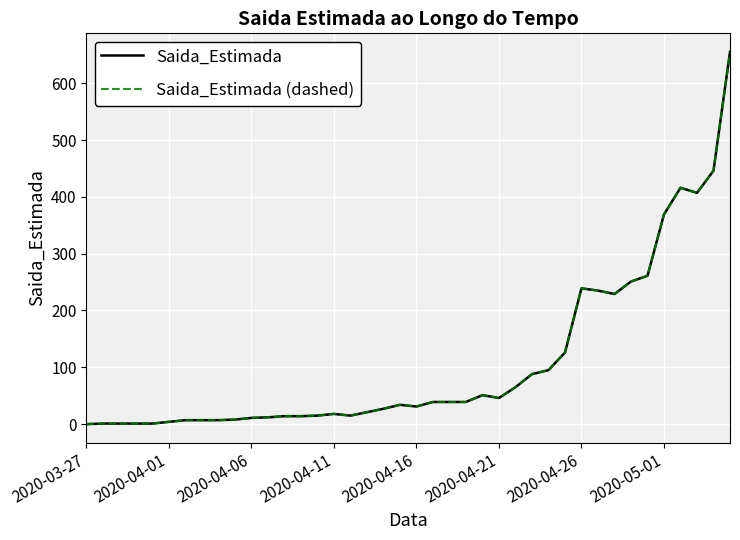

Is this an area chart (filled region under the line)?

No